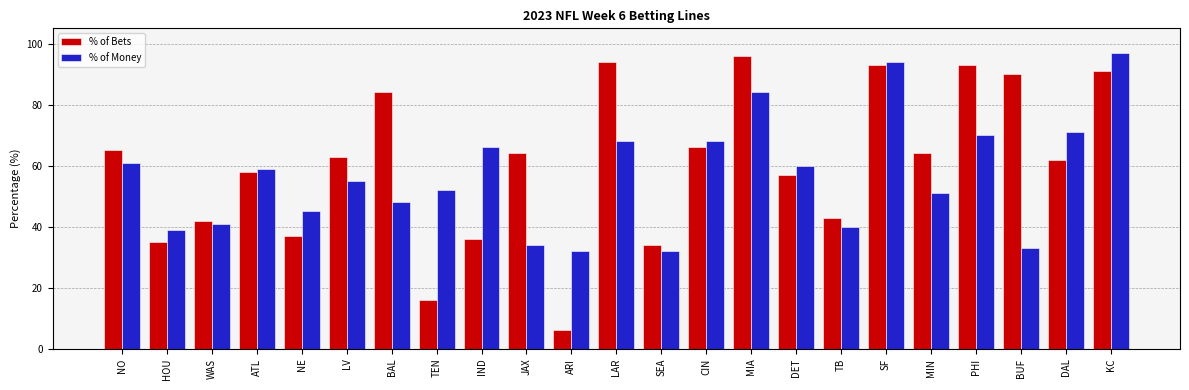

Reading left to right, extract all data points from this chart.

% of Bets: 65	35	42	58	37	63	84	16	36	64	6	94	34	66	96	57	43	93	64	93	90	62	91
% of Money: 61	39	41	59	45	55	48	52	66	34	32	68	32	68	84	60	40	94	51	70	33	71	97